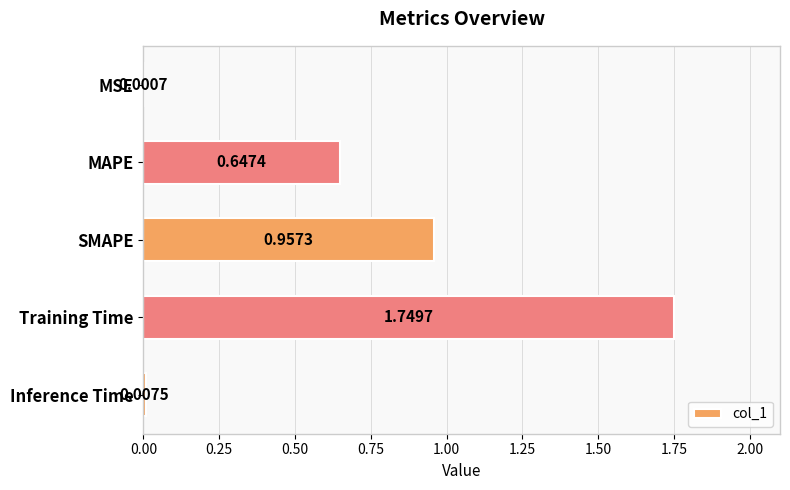

Where is the data nearest to the value 0?

MSE